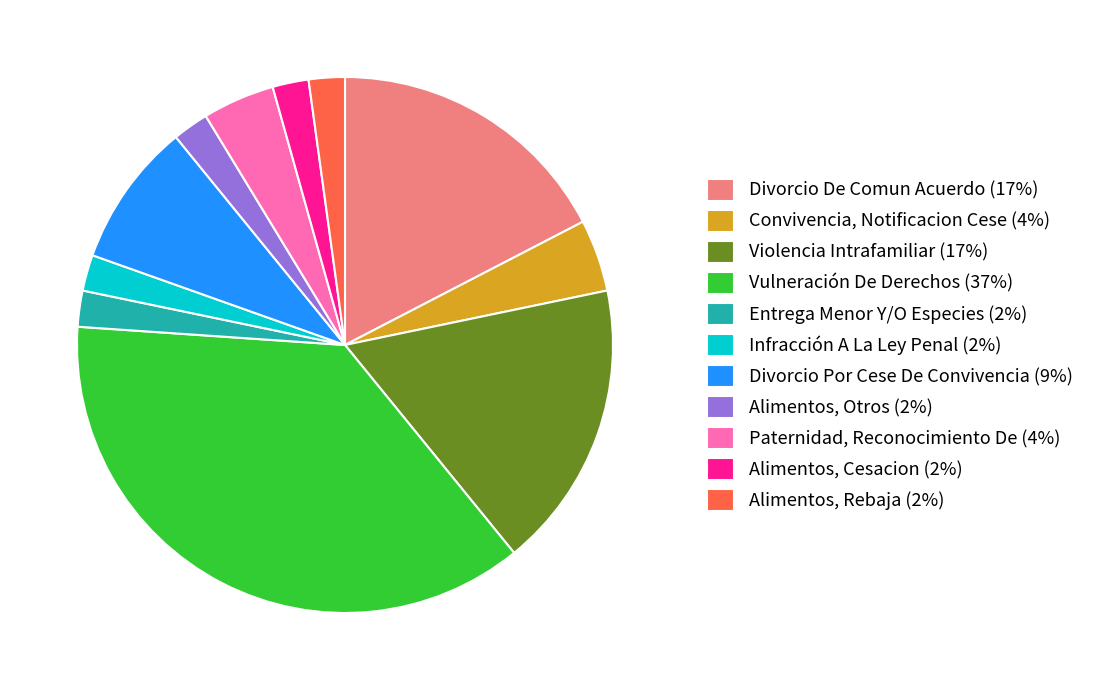

Between Entrega Menor Y/O Especies (2%) and Paternidad, Reconocimiento De (4%), which is larger?

Paternidad, Reconocimiento De (4%)